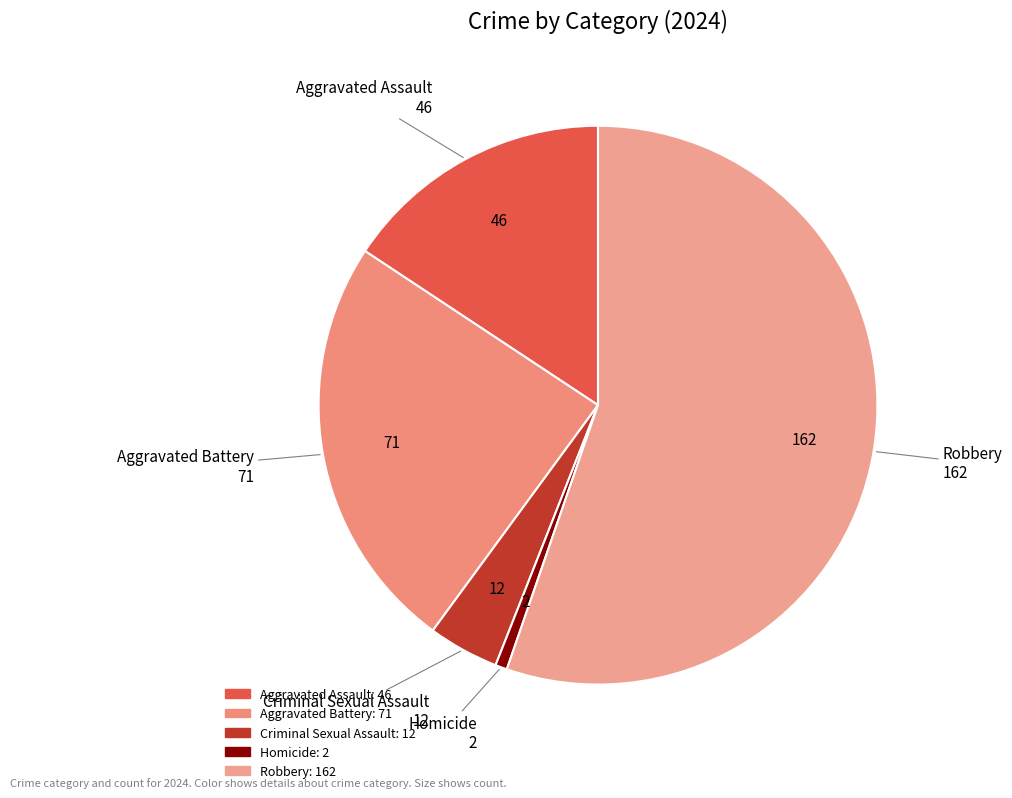

Is it true that Homicide is 1% of the pie?

True